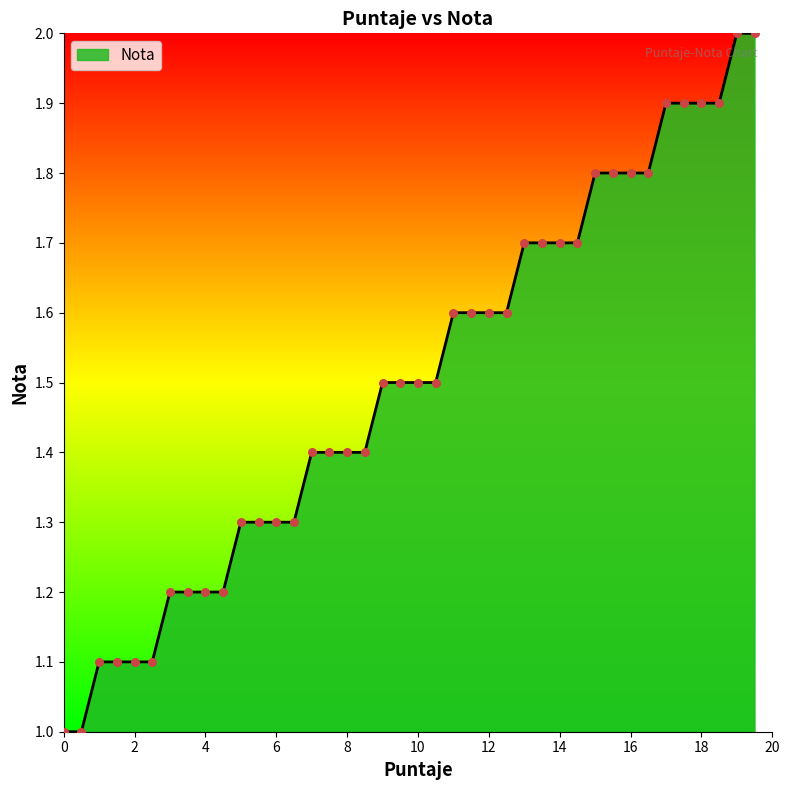

What is the smallest value displayed?

1.0